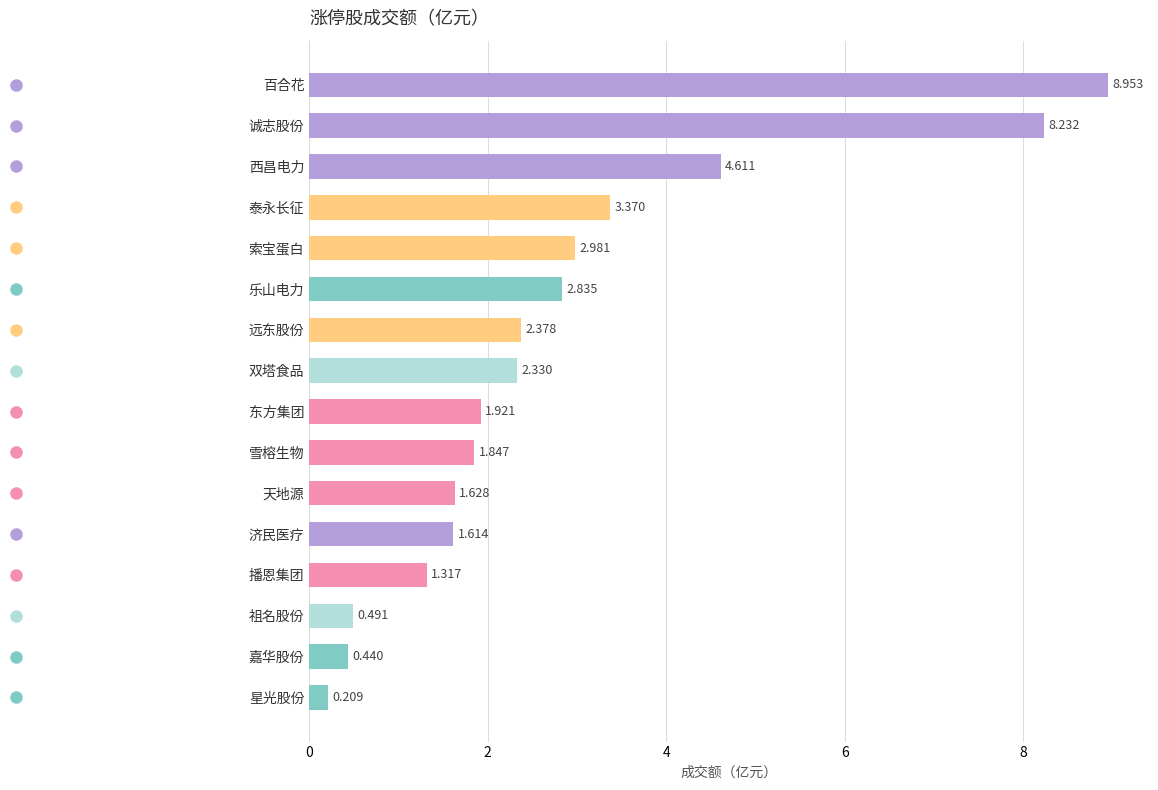

Which category has the lowest value across all series?

星光股份